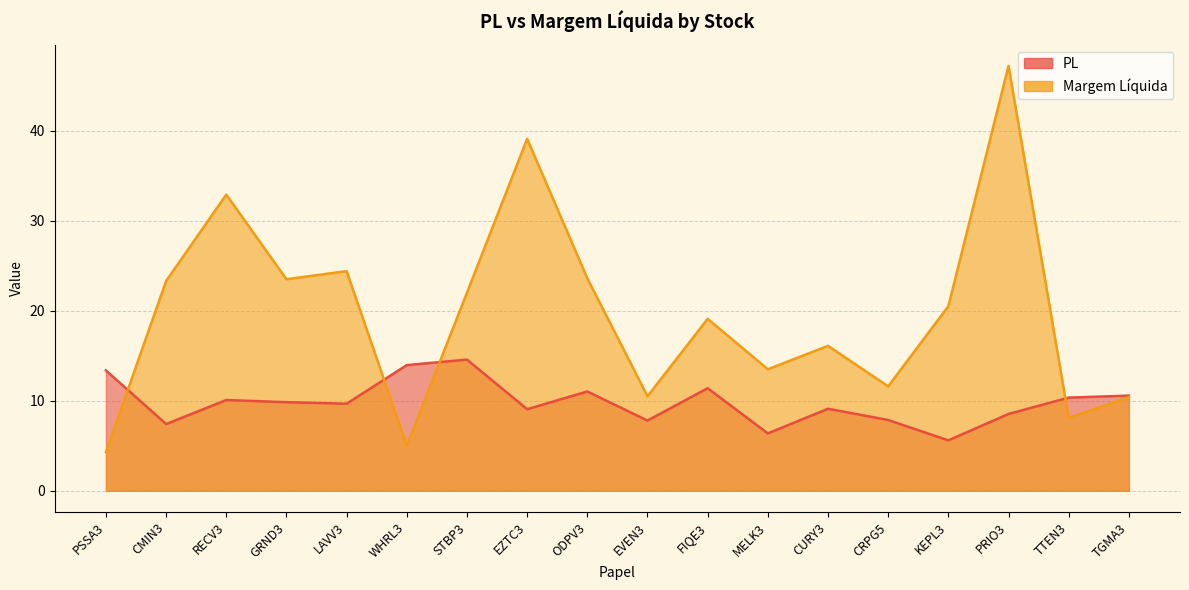

How many data points in PL are less than 9?

6